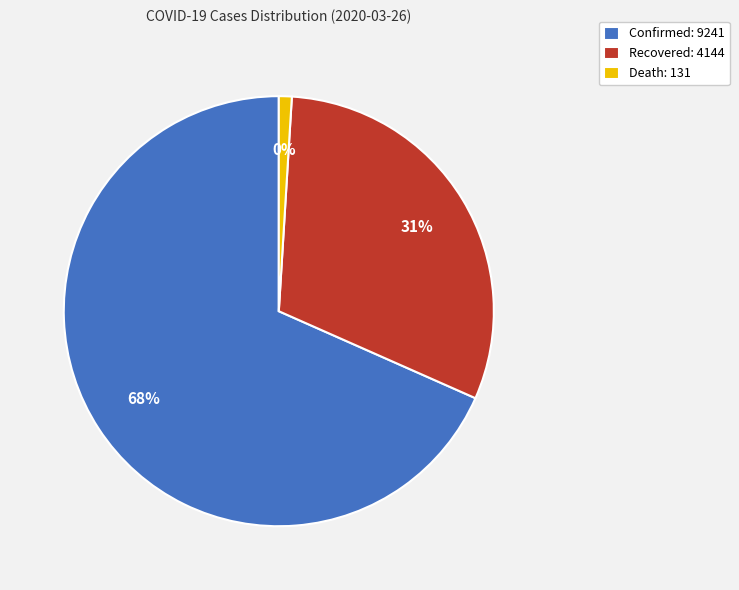

What is the smallest slice in the pie chart?

death